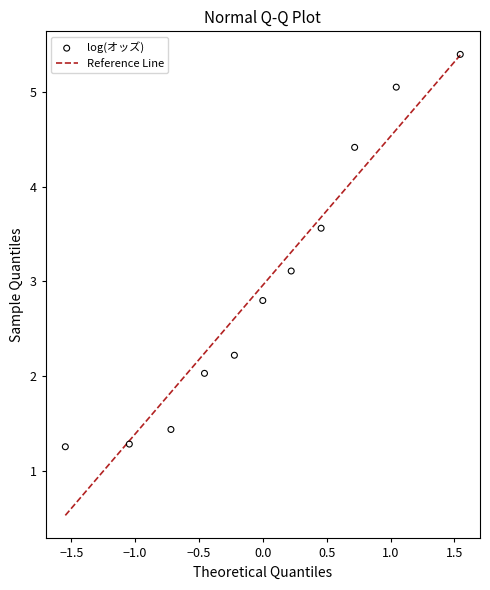

What is the range of X values (max minus min)?

3.1